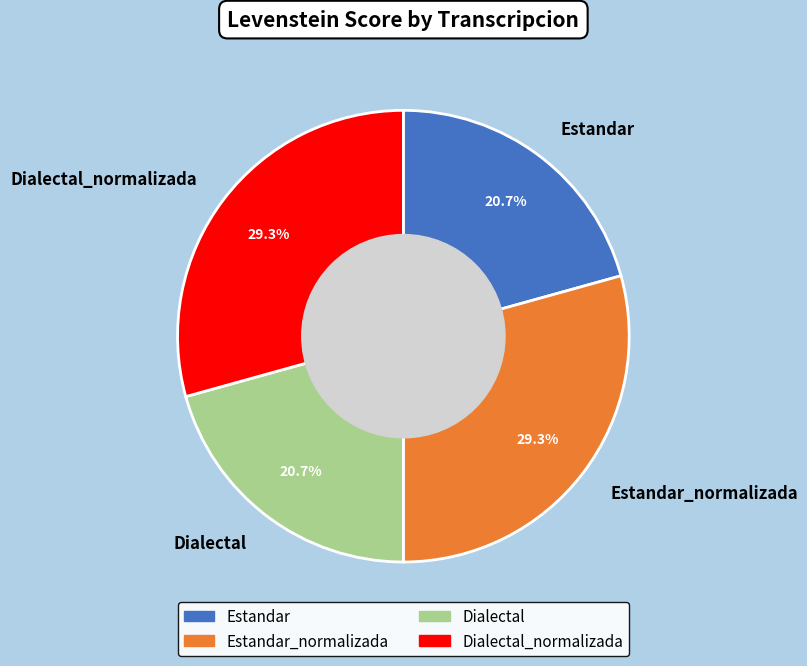

Is it true that Estandar is 15% of the pie?

False